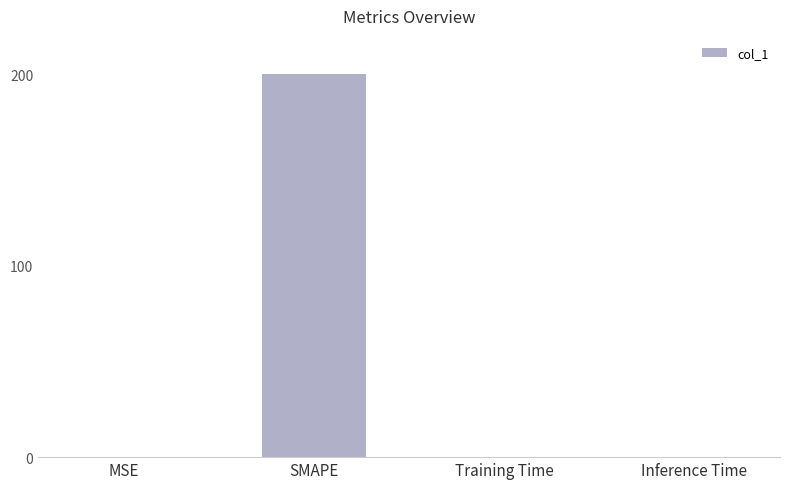

Does the chart contain stacked bars?

No